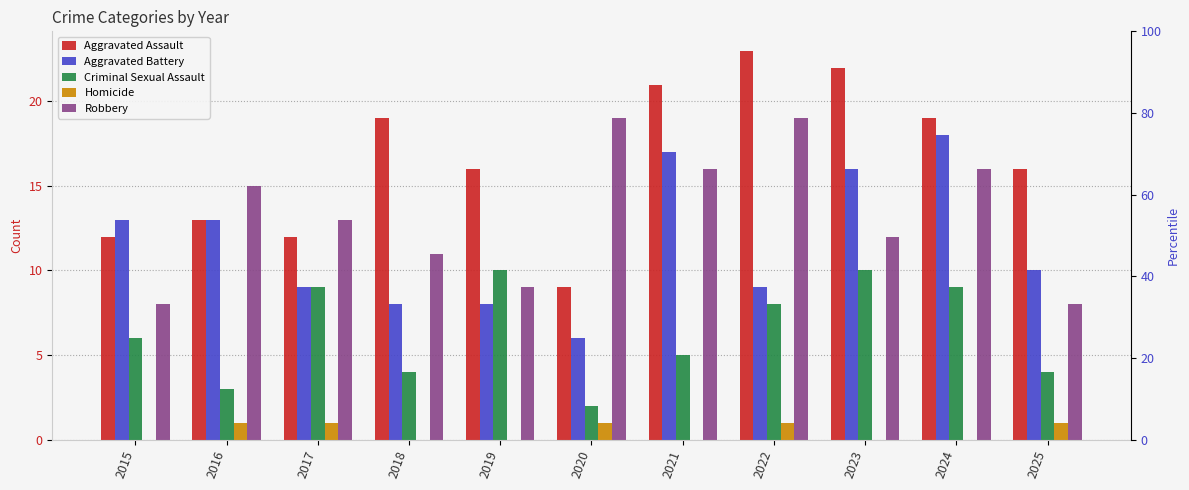

Are the bars grouped side by side (vs. stacked)?

Yes